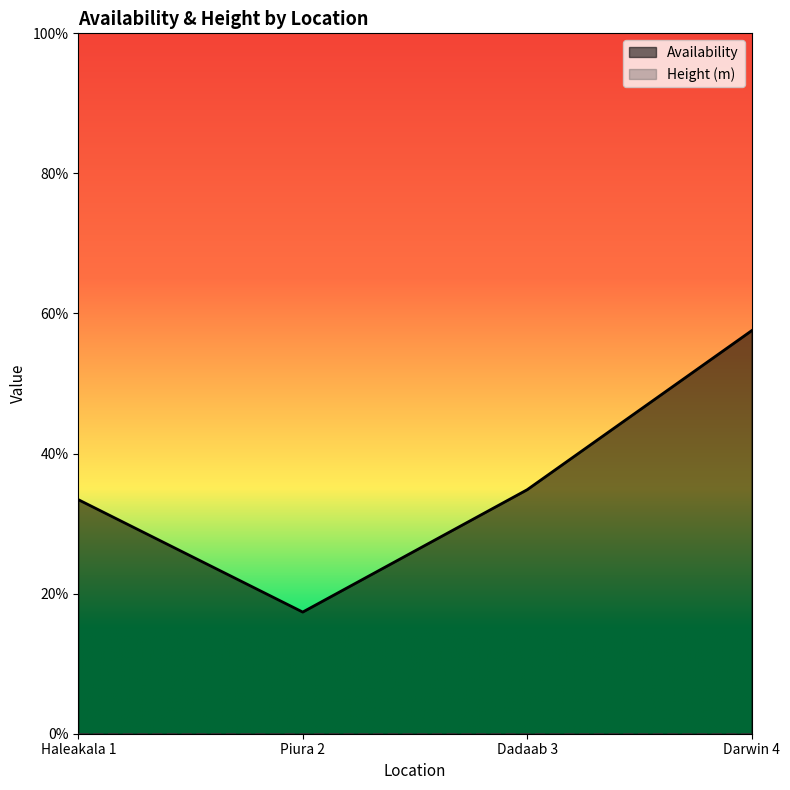

The chart shows a value of 0.2 at Haleakala 1. True or false?

False